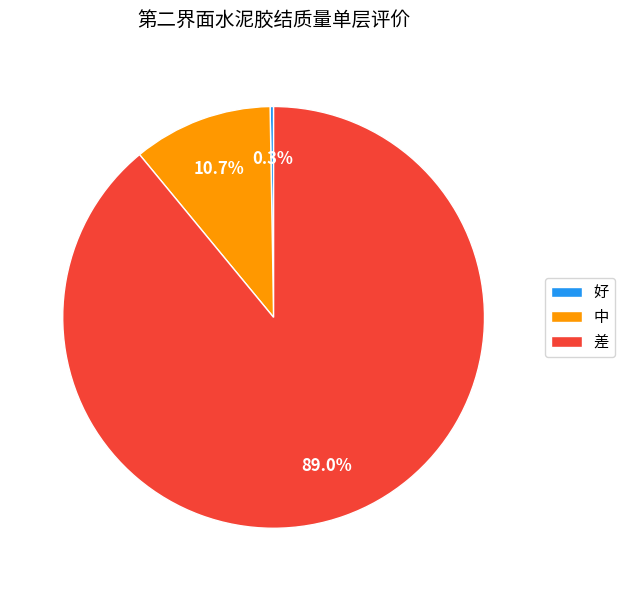

What is the largest slice in the pie chart?

差